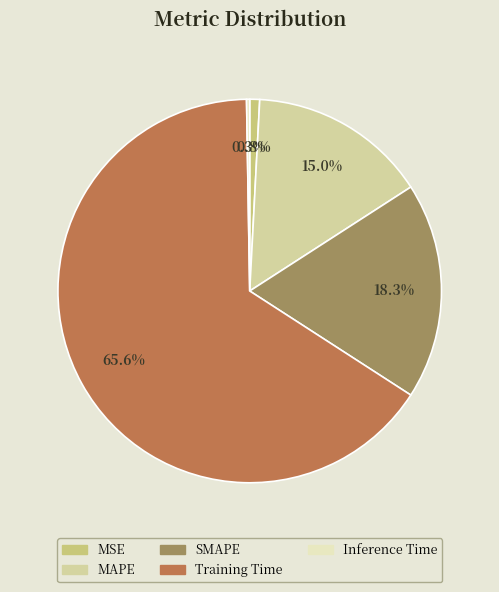

How much of the chart is everything except SMAPE?

81.7%